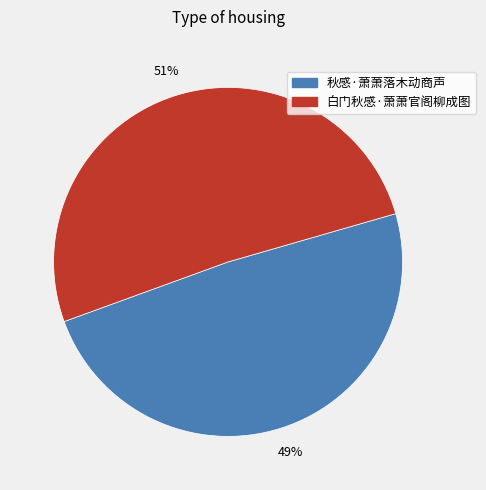

Do 秋感·萧萧落木动商声 and 白门秋感·萧萧官阁柳成图 together represent more than half of the pie?

Yes